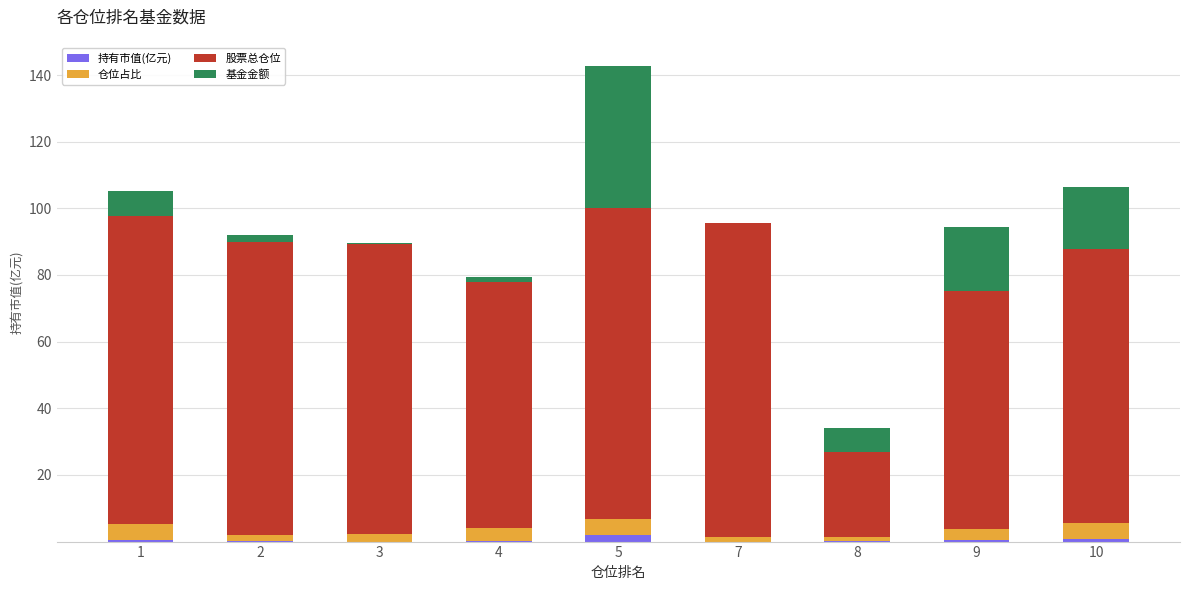

At which category is the sum across all series the highest?

5